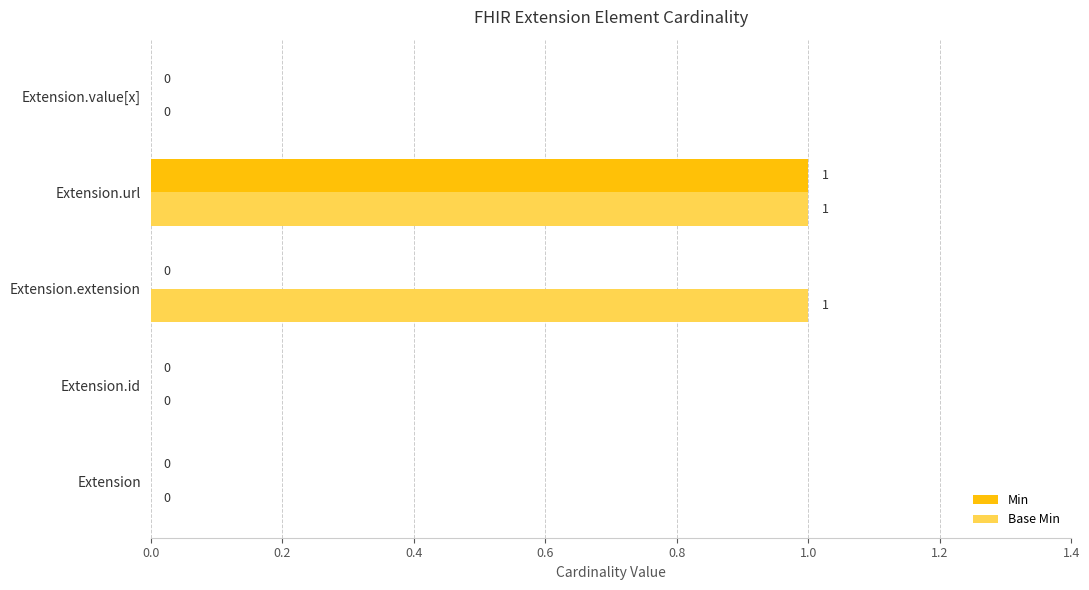

The Min series shows 1 at Extension. True or false?

False